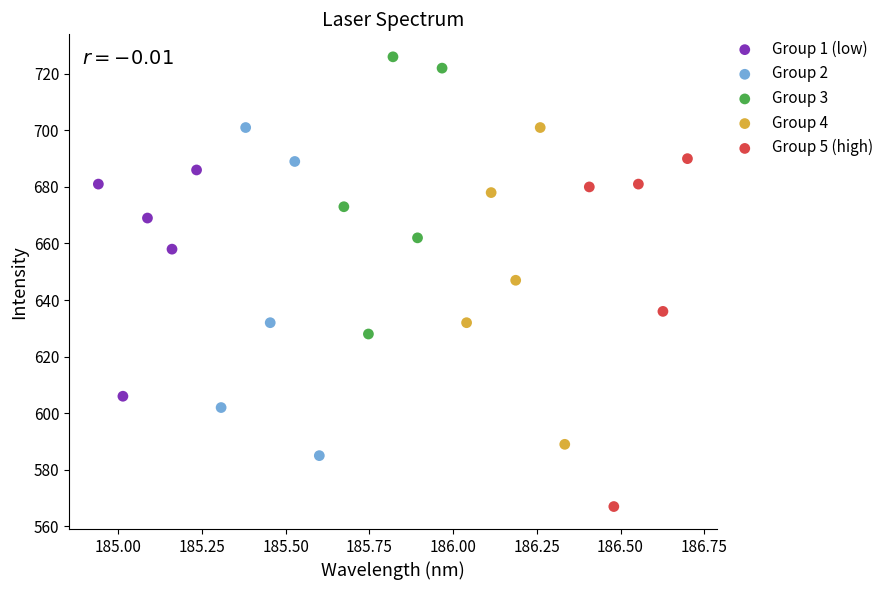

Which series contains the lowest Y value?

Group 5 (high)